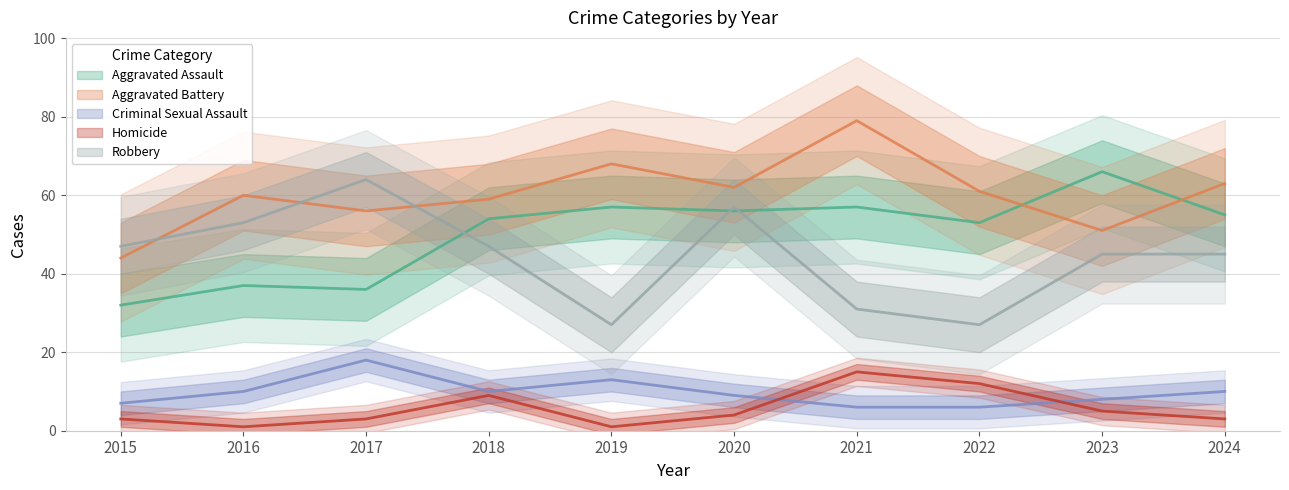

What is the value of the Aggravated Battery point at the 2nd from the left?

60